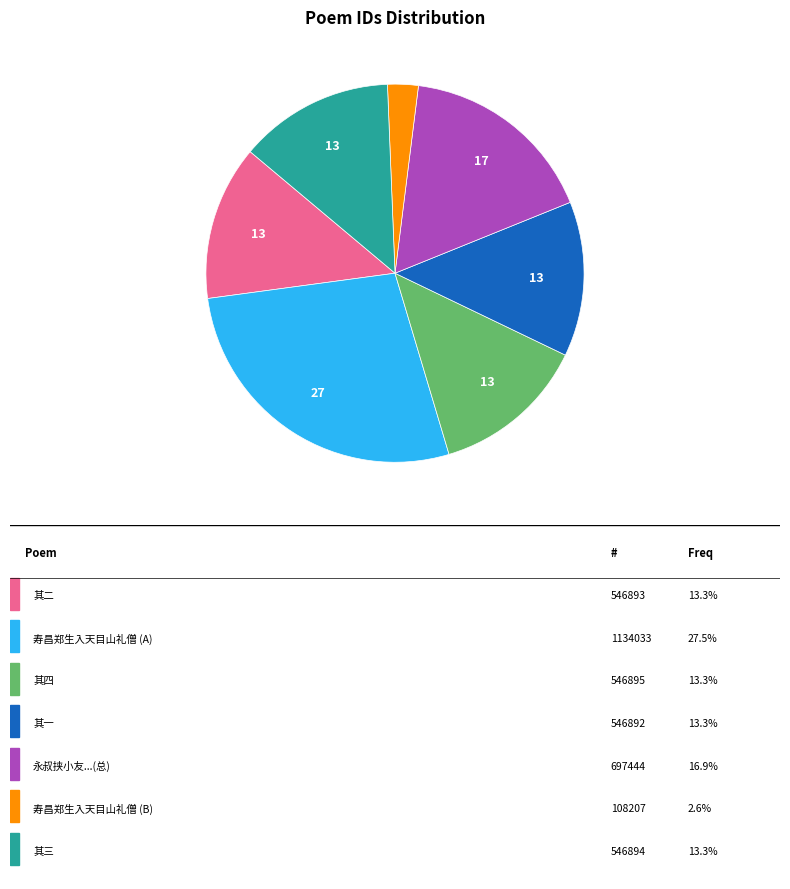

How many segments does this pie chart have?

7